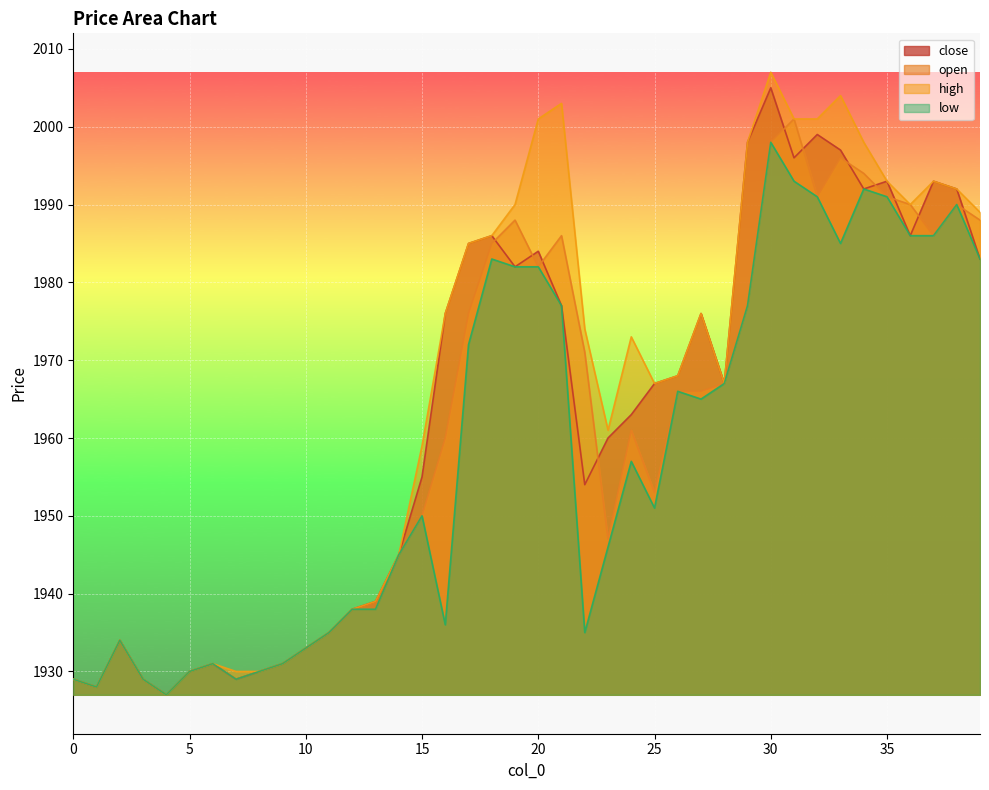

At which label does high first exceed 1973?

16